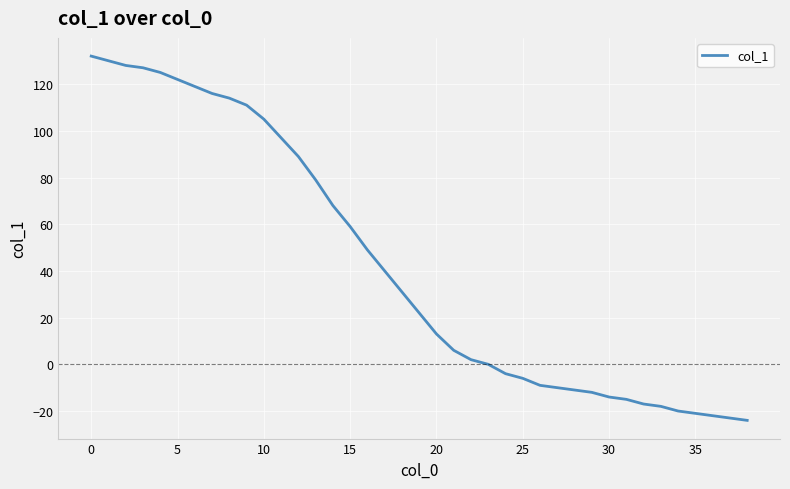

What is the difference between the maximum and minimum values?

156